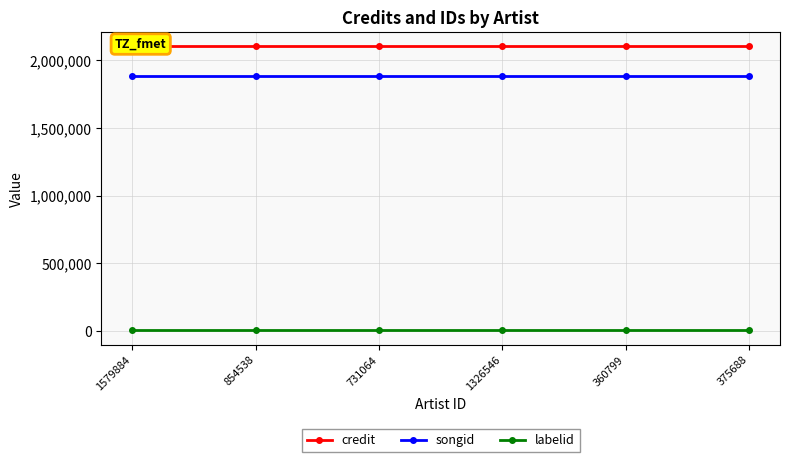

What are all the series names shown in the legend?

credit, songid, labelid